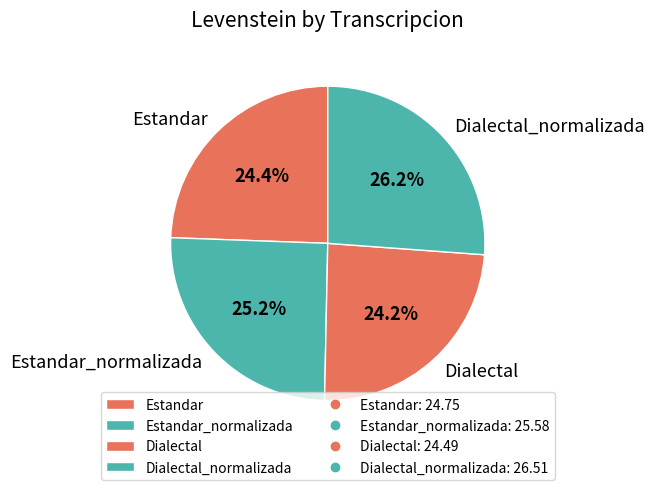

What is the ratio of the value at Dialectal_normalizada to the value at Estandar_normalizada?

1.0